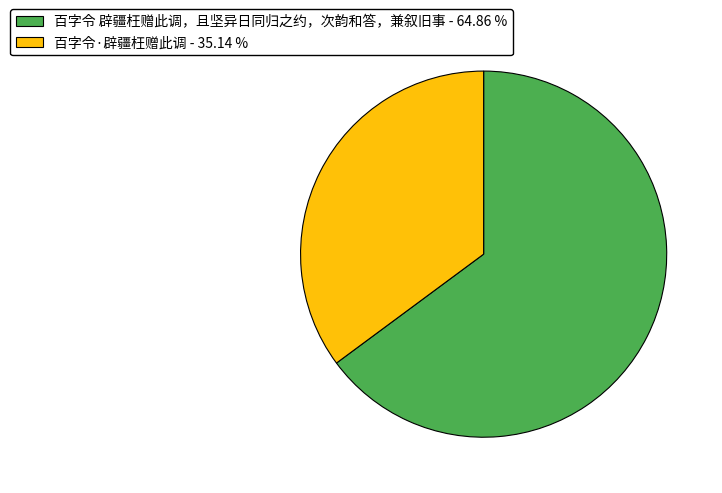

Combined, do 百字令·辟疆枉赠此调 - 35.14 % and 百字令 辟疆枉赠此调，且坚异日同归之约，次韵和答，兼叙旧事 - 64.86 % account for over 50%?

Yes